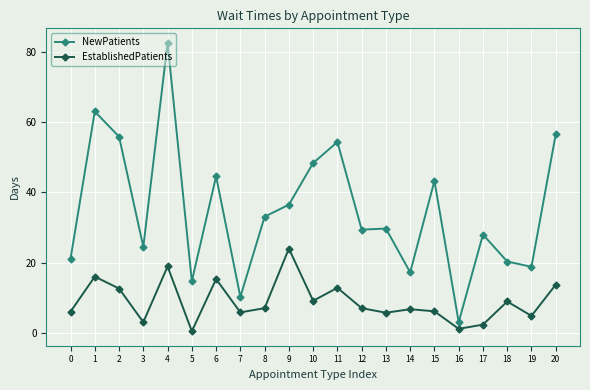

Where is the first local minimum for NewPatients?

3